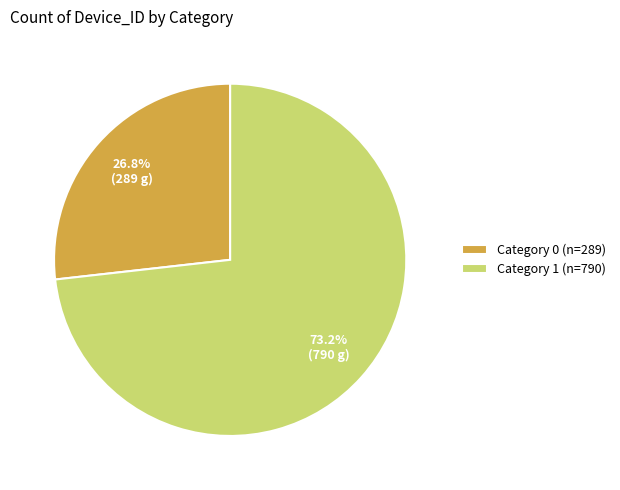

Between Category 0 (n=289) and Category 1 (n=790), which is larger?

Category 1 (n=790)